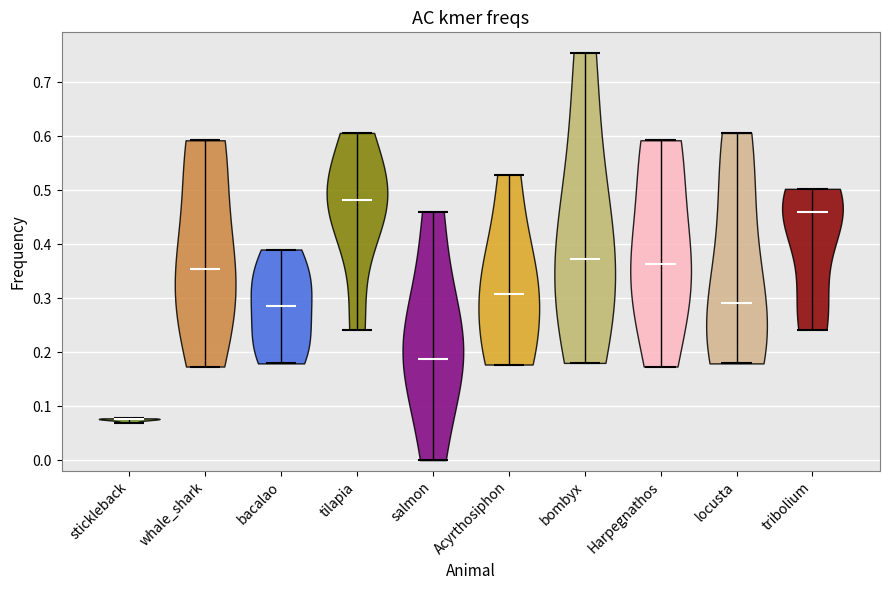

Reading left to right, read every violin against the y-axis: where its median line is, and the lowest and highest points it reaches. The values are not printed on the chart, so give them approximately, as read against the axis.

stickleback: median line 0.08, lowest point 0.07, highest point 0.08
whale_shark: median line 0.35, lowest point 0.17, highest point 0.59
bacalao: median line 0.29, lowest point 0.18, highest point 0.39
tilapia: median line 0.48, lowest point 0.24, highest point 0.61
salmon: median line 0.19, lowest point 0.00, highest point 0.46
Acyrthosiphon: median line 0.31, lowest point 0.18, highest point 0.53
bombyx: median line 0.37, lowest point 0.18, highest point 0.75
Harpegnathos: median line 0.36, lowest point 0.17, highest point 0.59
locusta: median line 0.29, lowest point 0.18, highest point 0.61
tribolium: median line 0.46, lowest point 0.24, highest point 0.50